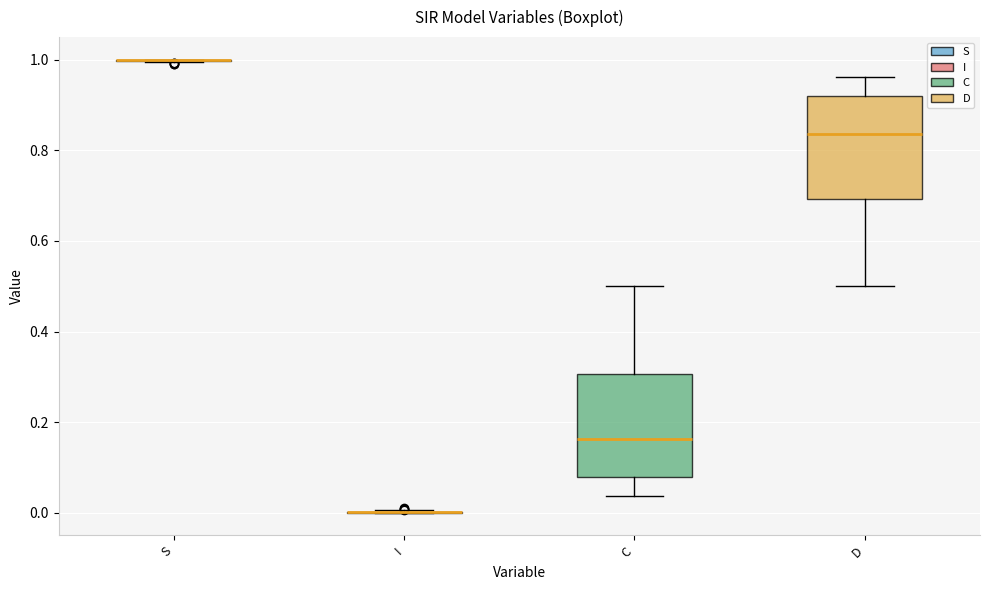

Reading left to right, read every box against the y-axis: the position of its median line, the range the box covers, and the ends of its whiskers. The values are not printed on the chart, so give them approximately, as read against the axis.

S: box collapsed to a line at 1.00, whiskers 1.00 to 1.00
I: box collapsed to a line at 0.00, whiskers 0.00 to 0.00
C: median 0.16, box 0.08 to 0.30, whiskers 0.04 to 0.50
D: median 0.84, box 0.70 to 0.92, whiskers 0.50 to 0.96